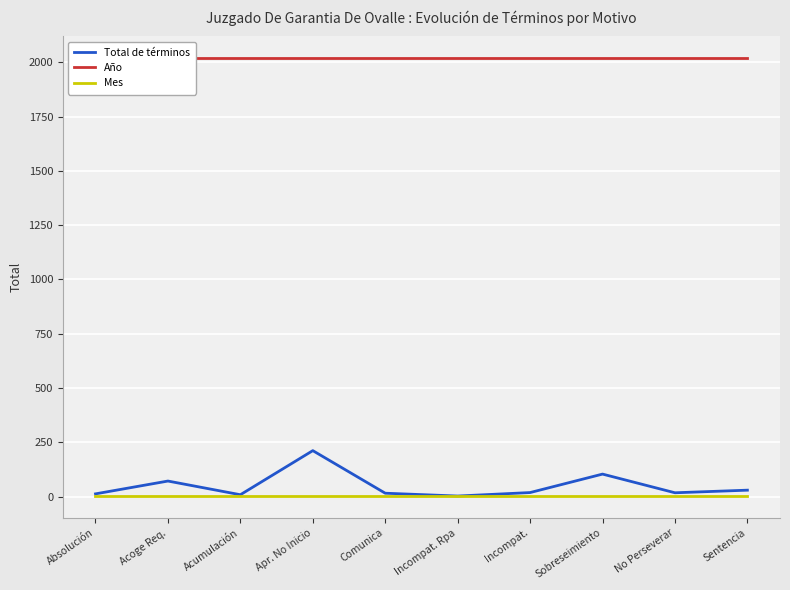

The value of Total de términos at No Perseverar is 28. True or false?

False